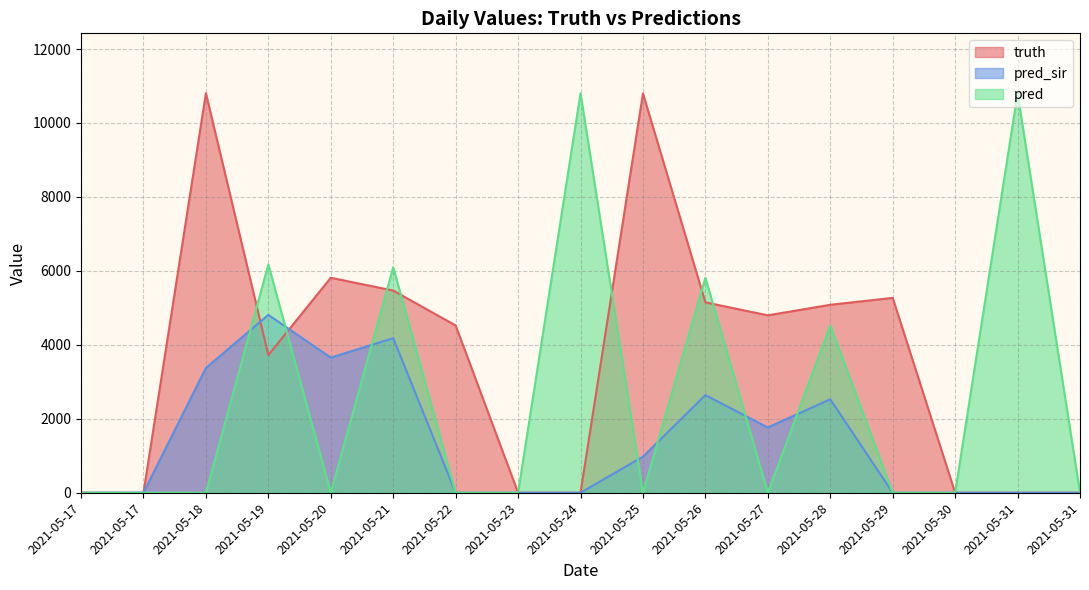

At which category does pred reach its first local peak?

2021-05-19